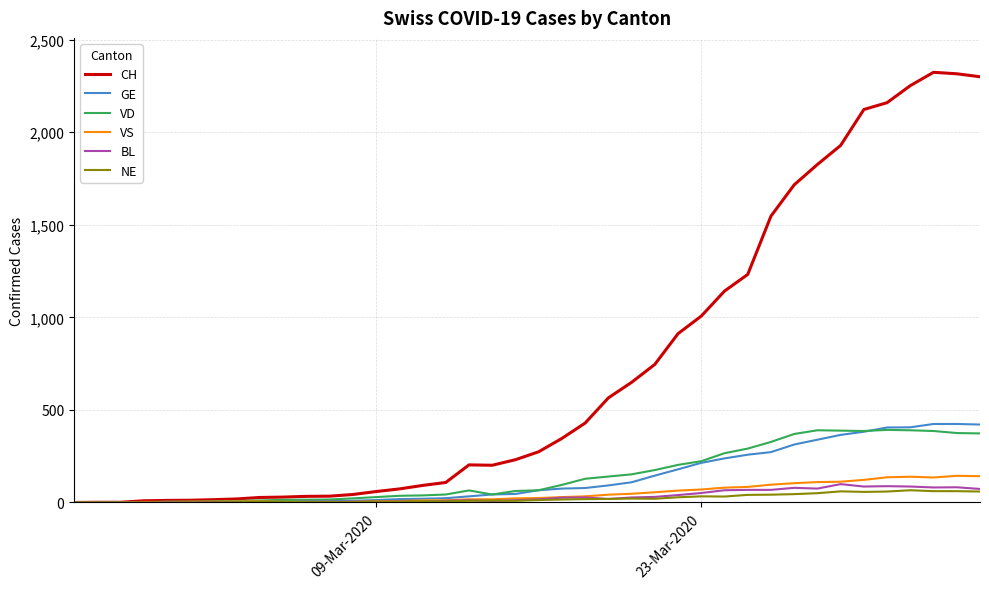

What is the maximum value shown in the chart?

2324